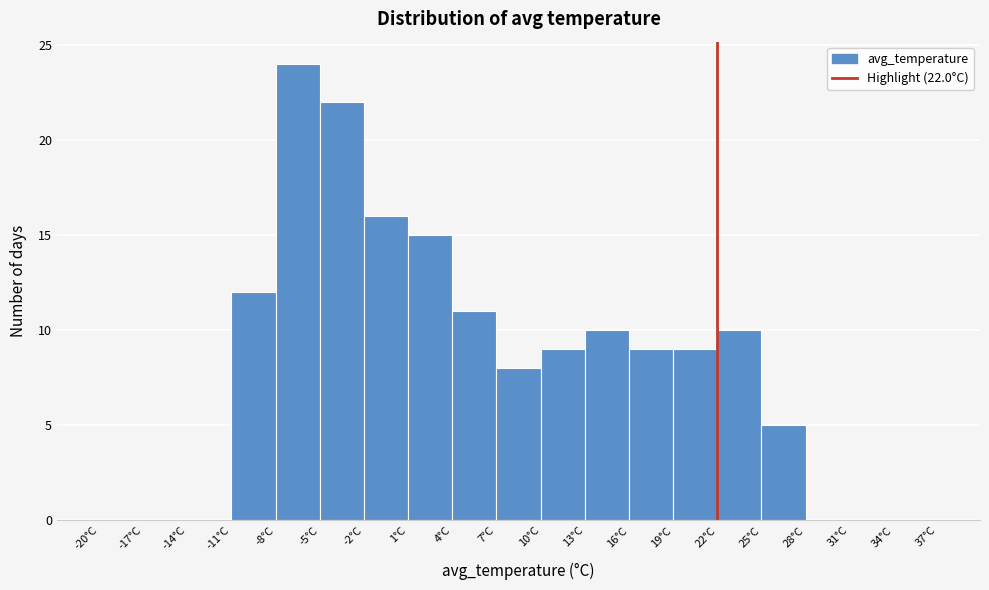

Over which range of the x-axis is the bar tallest?

-8 to -5